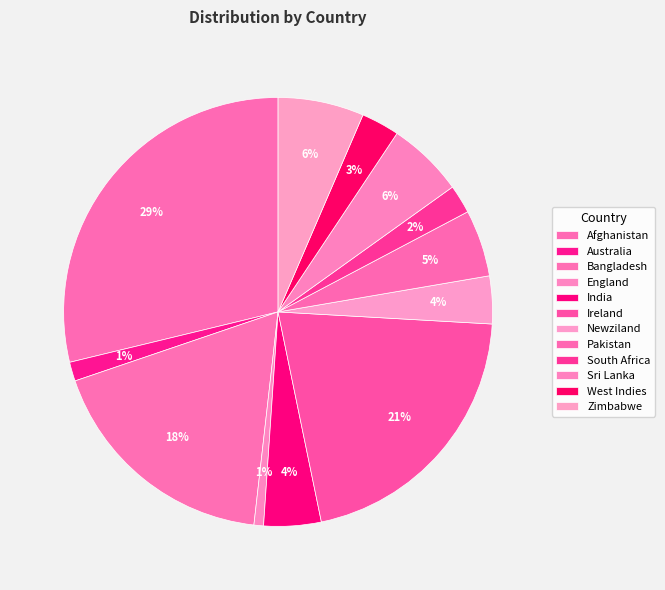

Is there a majority slice in this chart?

No